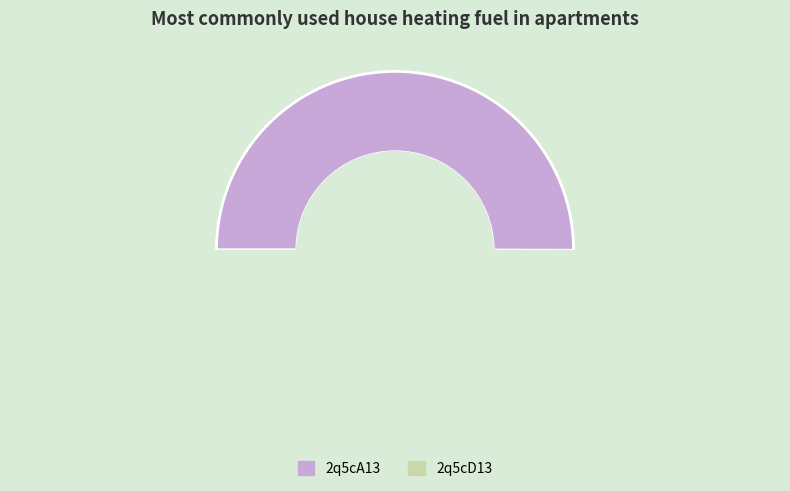

Which slice is the smallest?

2q5cD13